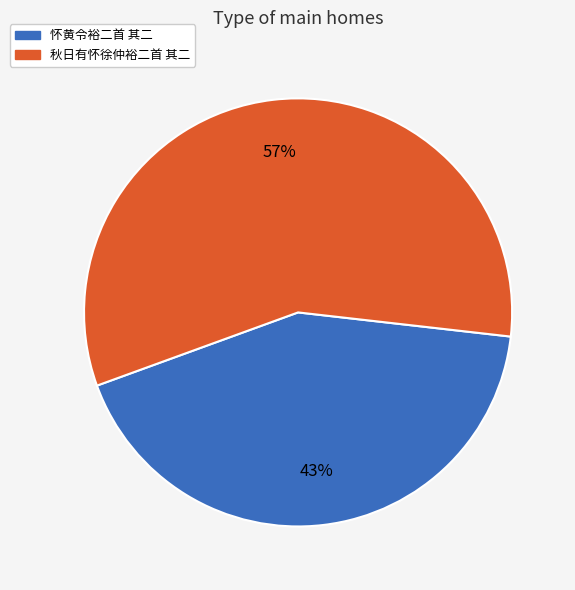

Count the number of slices in the pie.

2